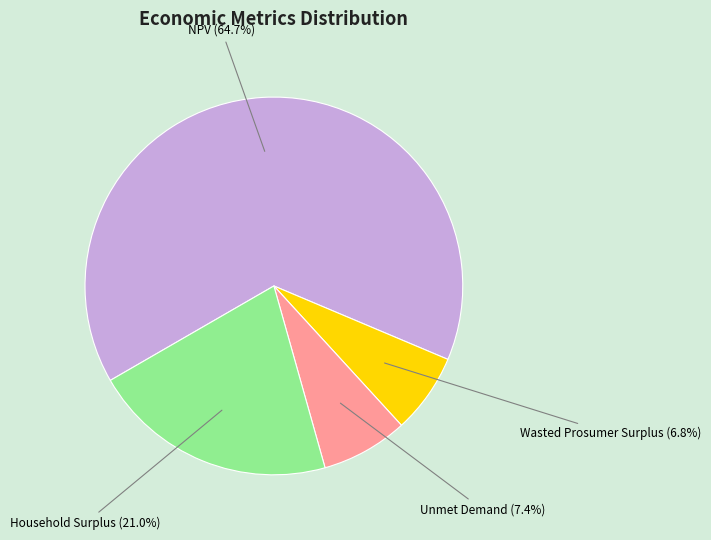

How many slices are in this pie chart?

4